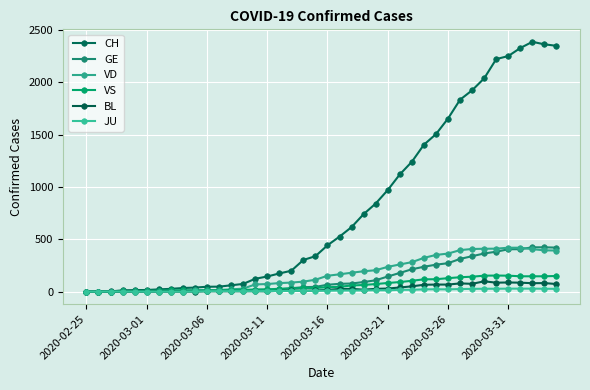

Reading right to left, extract all data points from this chart.

CH: 2349	2363	2387	2328	2251	2222	2038	1924	1834	1654	1505	1404	1241	1120	971	842	741	617	526	443	339	303	200	174	145	123	74	61	48	47	39	35	27	22	16	15	13	2	1	0
GE: 421	424	424	406	405	382	365	339	313	272	258	238	214	179	145	109	92	78	75	66	46	43	33	23	20	18	13	9	7	7	5	4	4	3	3	3	2	1	1	0
VD: 393	395	406	420	420	411	410	408	397	364	351	323	282	260	237	205	195	181	166	152	114	96	87	82	73	69	29	22	16	15	14	11	8	6	4	4	4	0	0	0
VS: 150	147	147	147	153	154	153	143	138	129	119	118	104	92	83	73	64	59	47	42	36	34	30	28	21	20	17	16	12	12	11	13	12	10	7	6	6	0	0	0
BL: 73	82	81	86	88	86	99	75	79	68	68	66	51	40	30	27	19	27	26	17	12	8	12	9	3	5	4	4	4	4	1	1	1	1	1	1	0	0	0	0
JU: 27	28	29	29	29	28	28	27	25	22	23	22	18	18	13	14	12	11	11	9	9	8	8	6	6	5	5	5	5	5	2	1	1	1	1	1	1	1	0	0